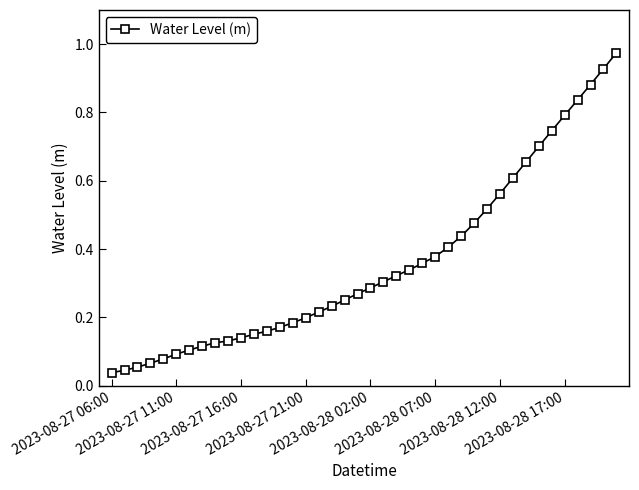

Count the number of data series in this chart.

1